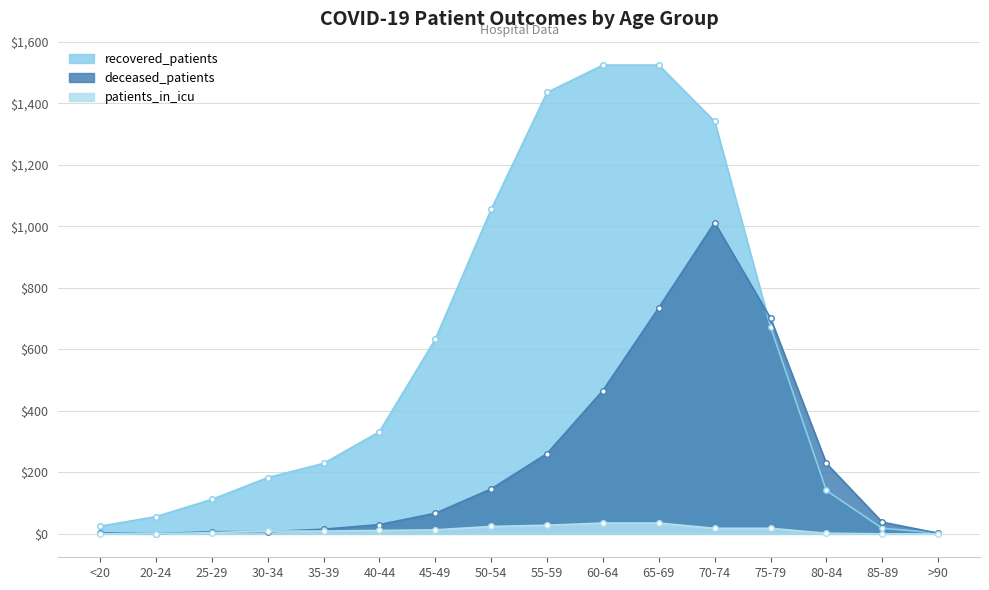

What are all the series names shown in the legend?

recovered_patients, deceased_patients, patients_in_icu